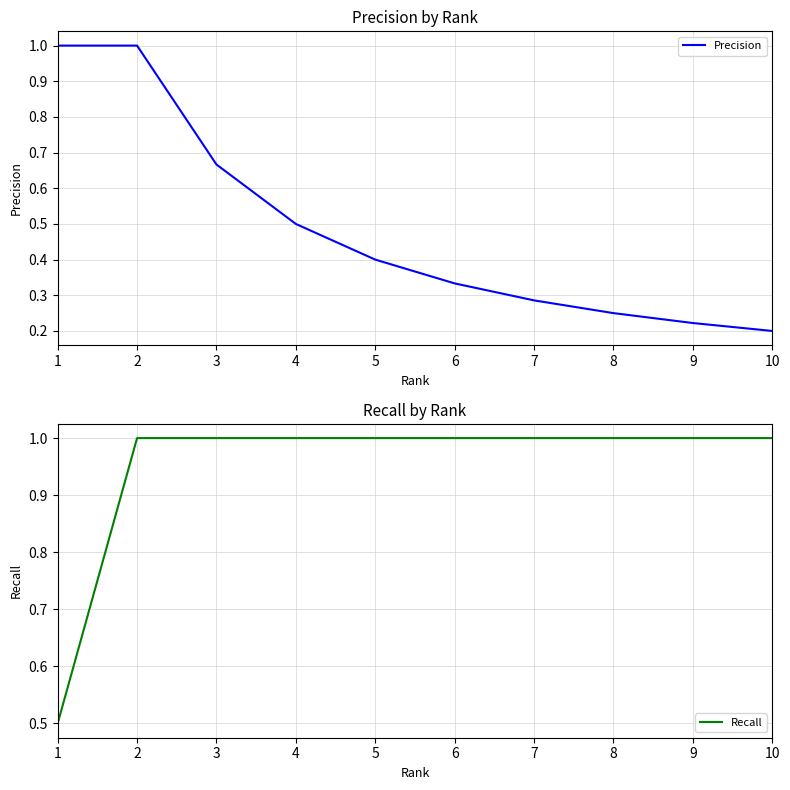

Is it true that Precision equals 0.4 at 5?

True